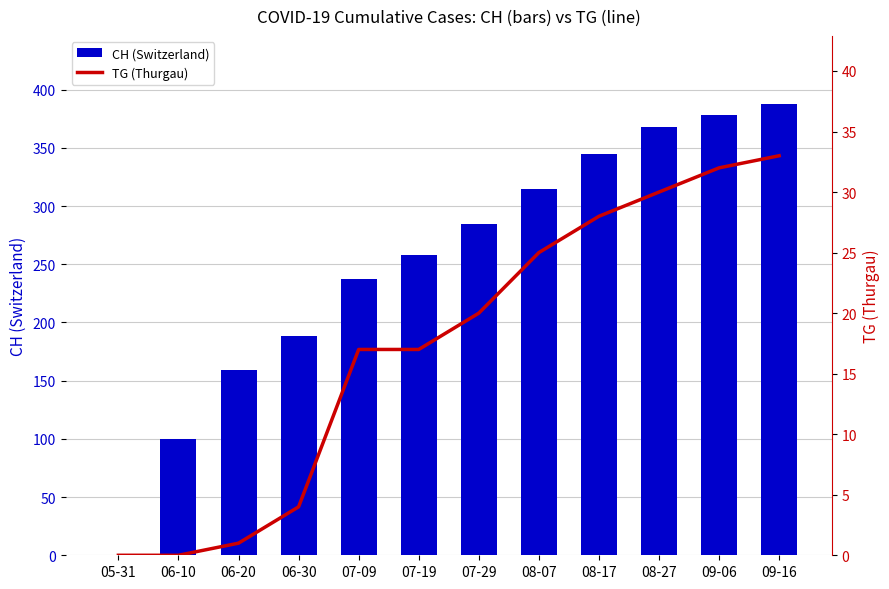

True or false: CH (Switzerland) has a value of 285 at 07-29.

True